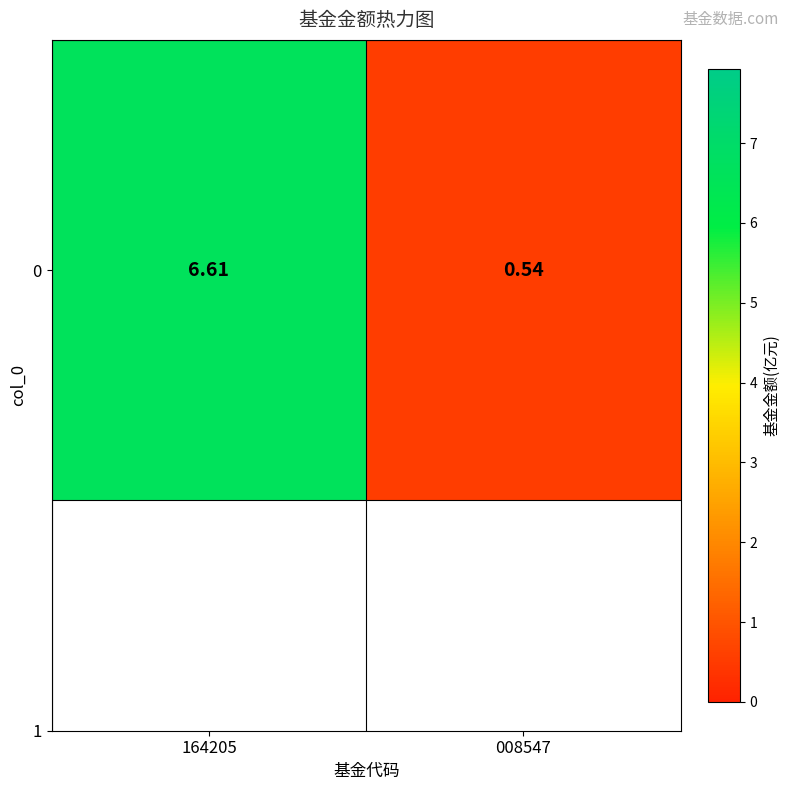

List the labels in order of value, smallest first.

008547, 164205